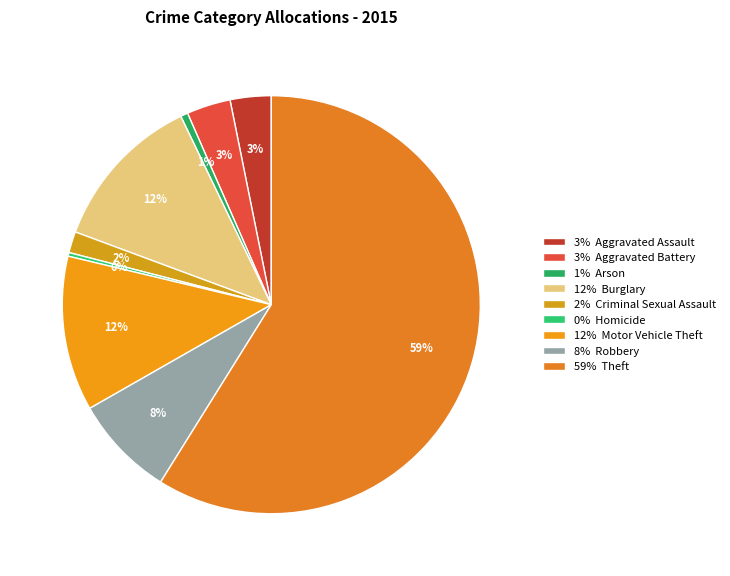

To the nearest percent, what is the average slice percentage?

11%